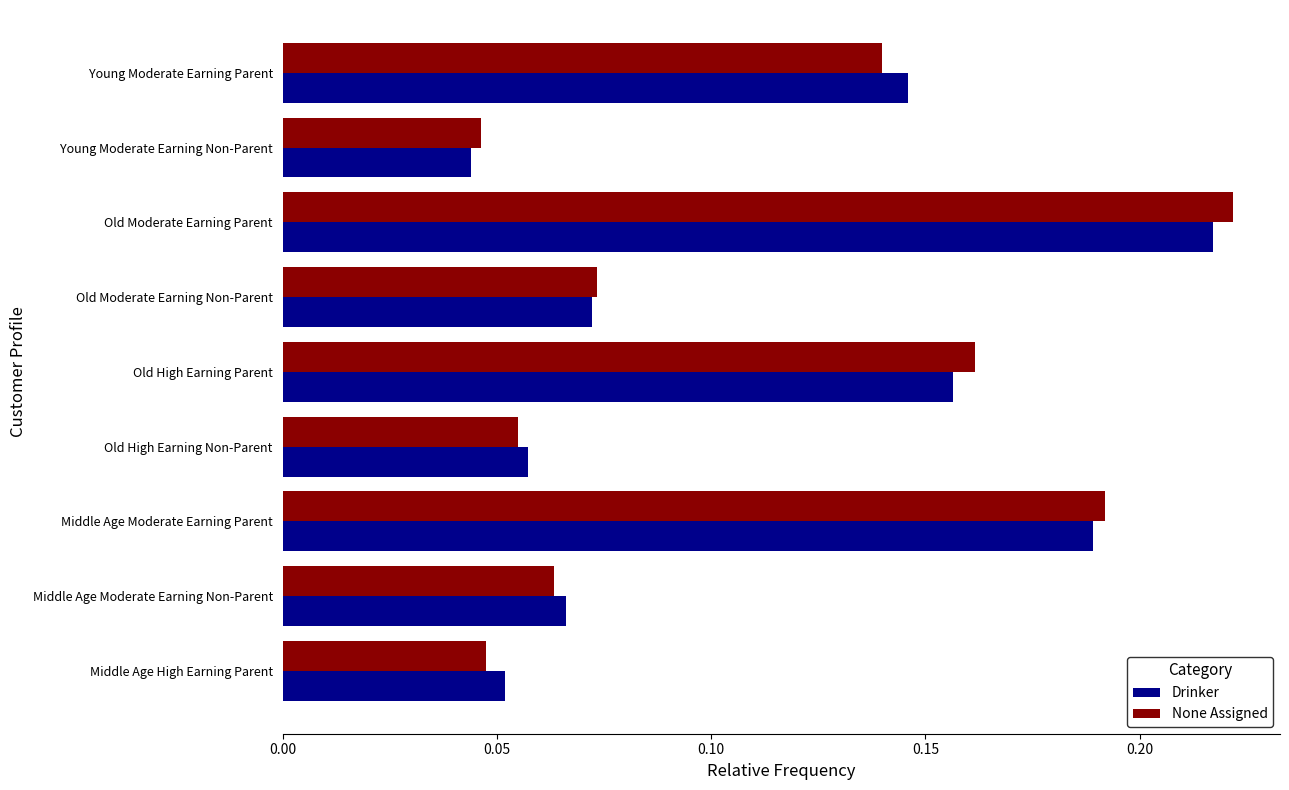

How many None Assigned values are between 0 and 1?

9